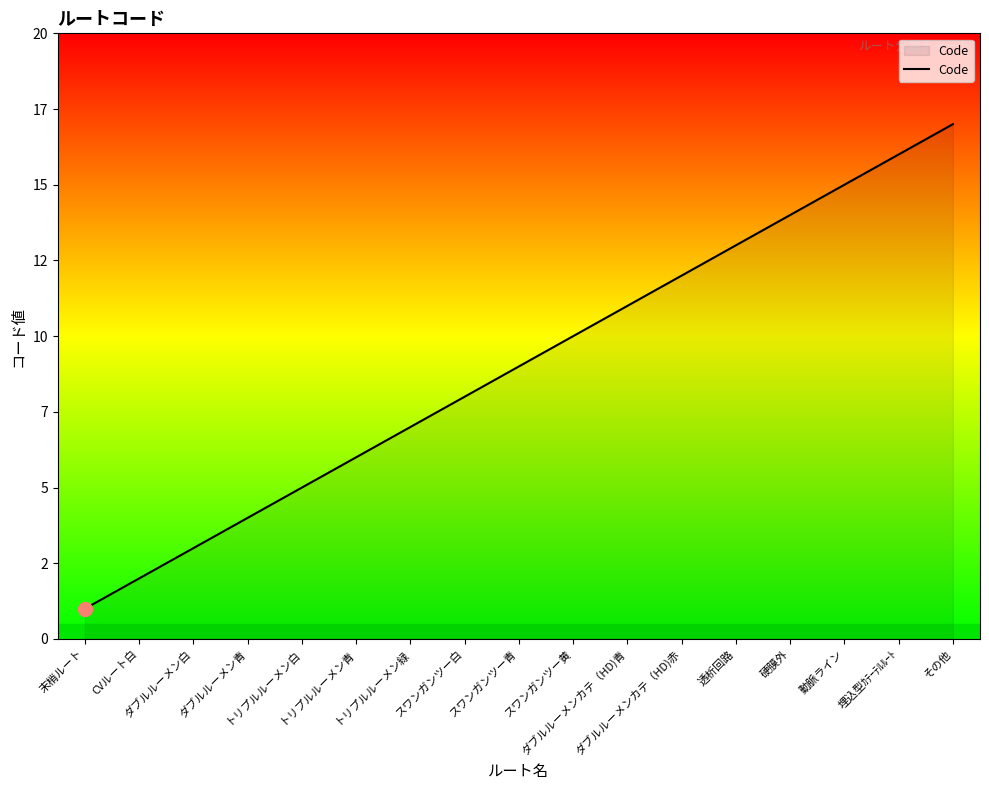

Does the chart display data point markers on the line(s)?

No